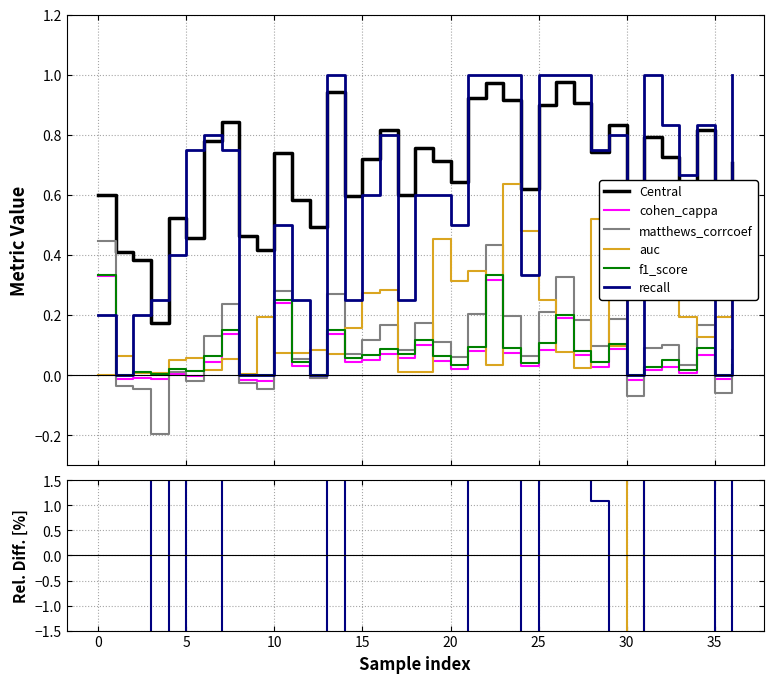

The recall series shows 78.2 at 10. True or false?

False